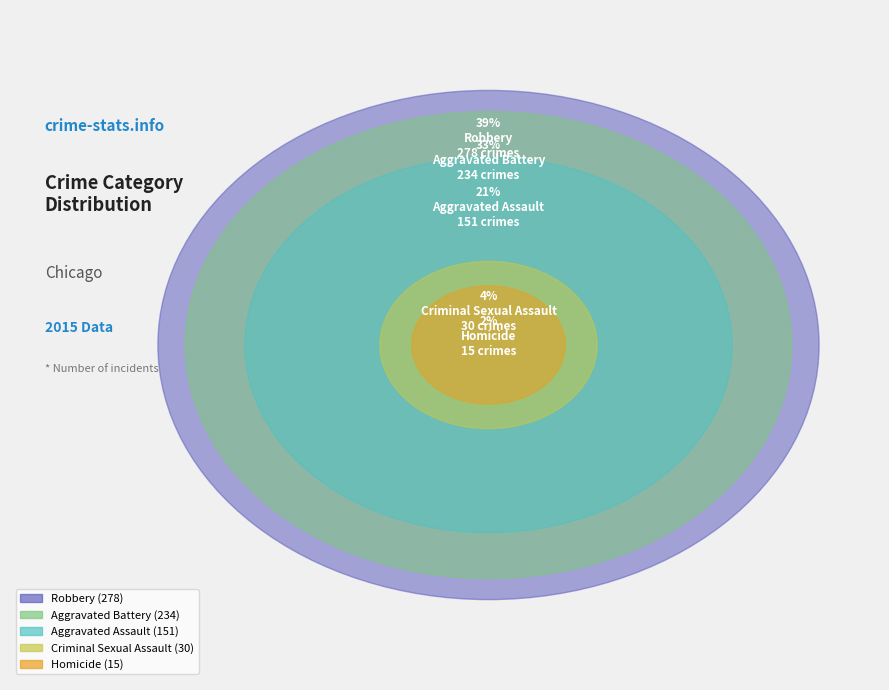

True or false: Aggravated Battery accounts for 33% of the total.

True